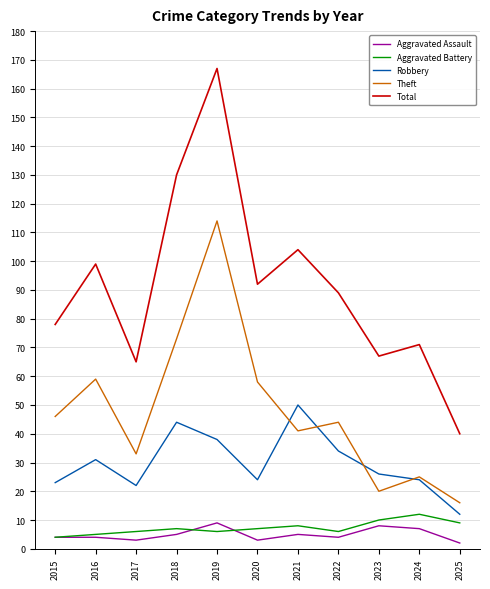

True or false: Total has a value of 35 at 2023.

False